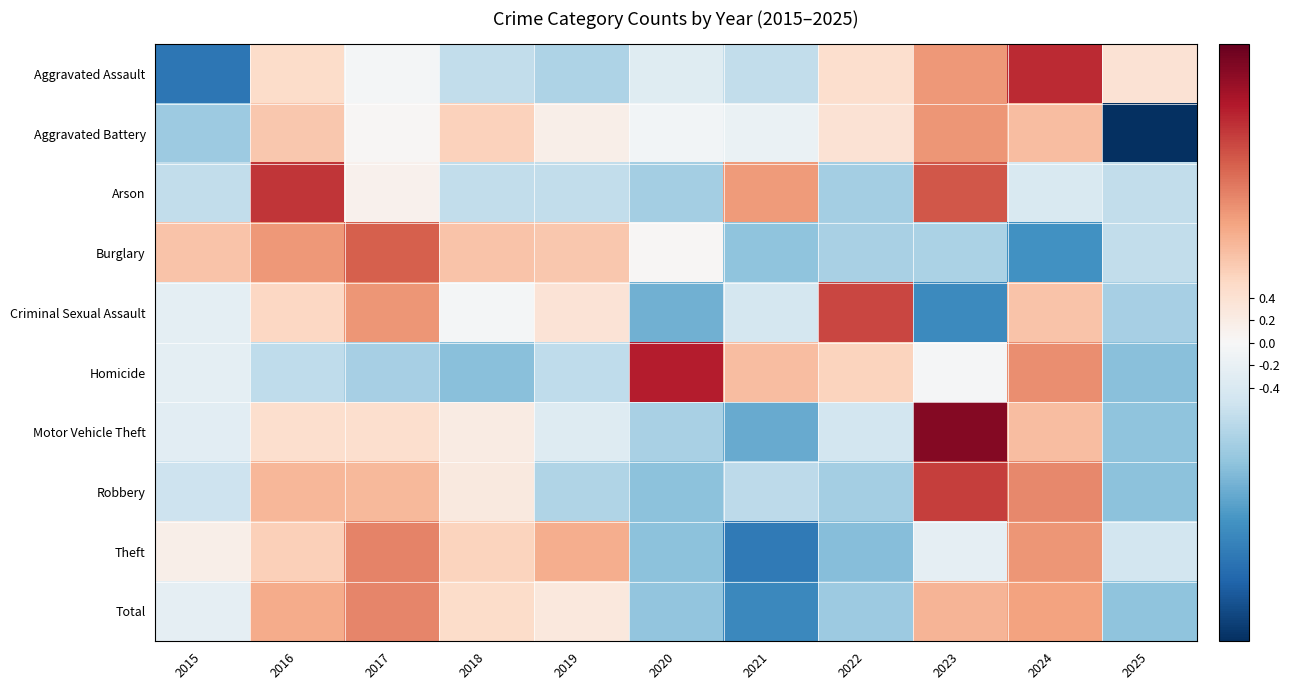

Reading left to right, extract all data points from this chart.

Aggravated Assault: 2015=-1.9	2016=0.5	2017=-0.1	2018=-0.7	2019=-0.8	2020=-0.3	2021=-0.7	2022=0.4	2023=1.1	2024=2.0	2025=0.4
Aggravated Battery: 2015=-1.0	2016=0.7	2017=0.0	2018=0.6	2019=0.2	2020=-0.1	2021=-0.2	2022=0.4	2023=1.2	2024=0.8	2025=-2.6
Arson: 2015=-0.6	2016=1.9	2017=0.1	2018=-0.6	2019=-0.6	2020=-0.9	2021=1.1	2022=-0.9	2023=1.6	2024=-0.4	2025=-0.6
Burglary: 2015=0.8	2016=1.1	2017=1.6	2018=0.8	2019=0.7	2020=0.0	2021=-1.1	2022=-0.9	2023=-0.8	2024=-1.6	2025=-0.7
Criminal Sexual Assault: 2015=-0.3	2016=0.6	2017=1.2	2018=-0.1	2019=0.4	2020=-1.3	2021=-0.5	2022=1.8	2023=-1.7	2024=0.8	2025=-0.9
Homicide: 2015=-0.3	2016=-0.7	2017=-0.9	2018=-1.1	2019=-0.7	2020=2.1	2021=0.8	2022=0.6	2023=-0.0	2024=1.2	2025=-1.1
Motor Vehicle Theft: 2015=-0.3	2016=0.4	2017=0.4	2018=0.2	2019=-0.3	2020=-0.9	2021=-1.3	2022=-0.5	2023=2.4	2024=0.8	2025=-1.1
Robbery: 2015=-0.6	2016=0.9	2017=0.8	2018=0.3	2019=-0.8	2020=-1.1	2021=-0.7	2022=-0.9	2023=1.8	2024=1.3	2025=-1.1
Theft: 2015=0.2	2016=0.6	2017=1.3	2018=0.6	2019=1.0	2020=-1.1	2021=-1.9	2022=-1.1	2023=-0.2	2024=1.2	2025=-0.5
Total: 2015=-0.2	2016=1.0	2017=1.3	2018=0.5	2019=0.3	2020=-1.0	2021=-1.7	2022=-0.9	2023=0.9	2024=1.1	2025=-1.1